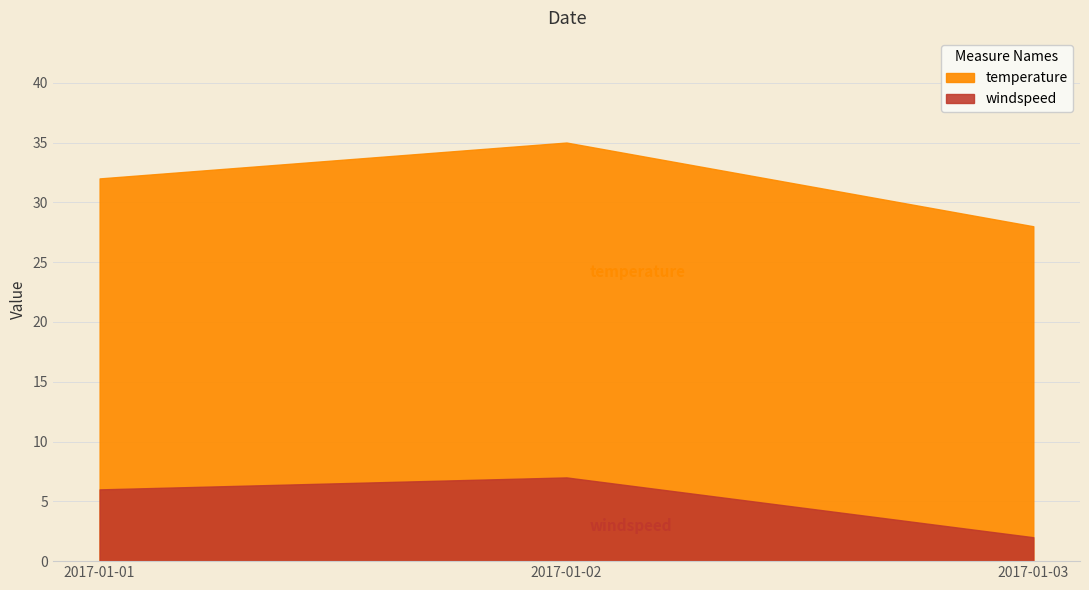

Reading right to left, list all the values displayed in this chart.

temperature: 28	35	32
windspeed: 2	7	6